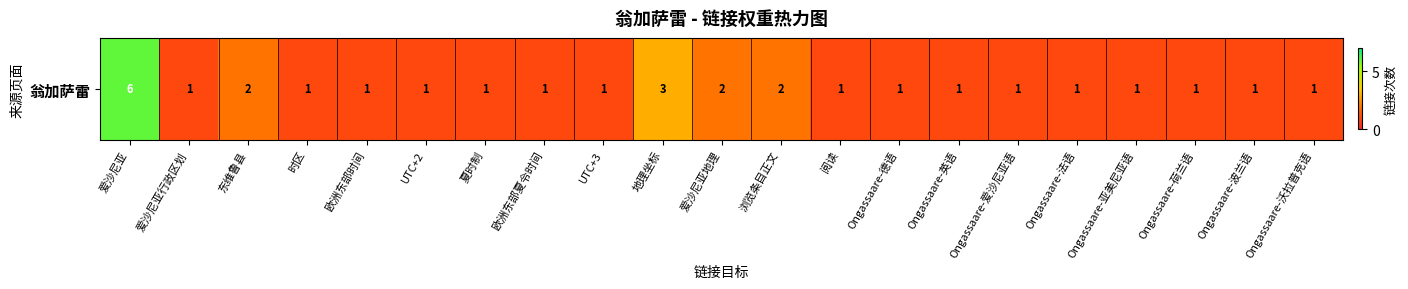

Reading left to right, what are all the values shown in this chart?

6	1	2	1	1	1	1	1	1	3	2	2	1	1	1	1	1	1	1	1	1